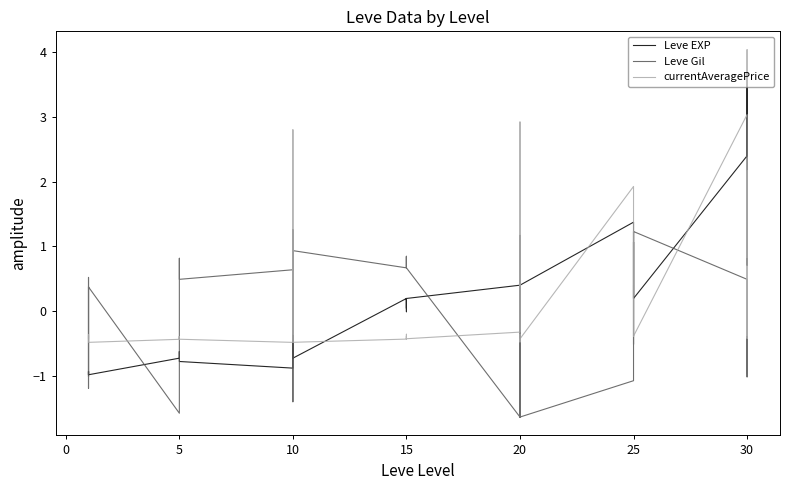

Rank the series at 5 from lowest to highest value.

Leve Gil, Leve EXP, currentAveragePrice